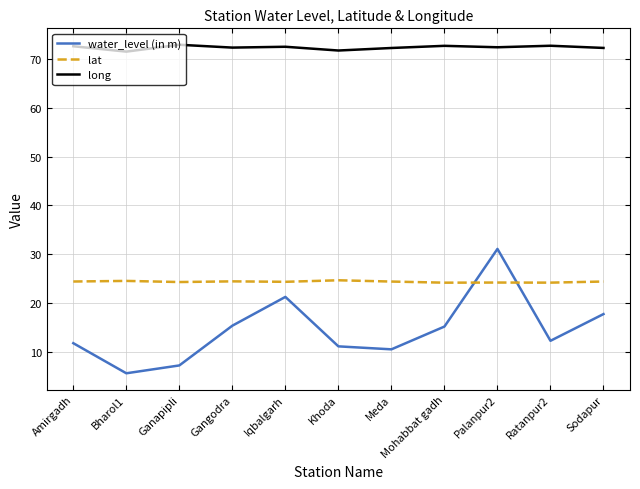

Where is the first local minimum for long?

Bharol1